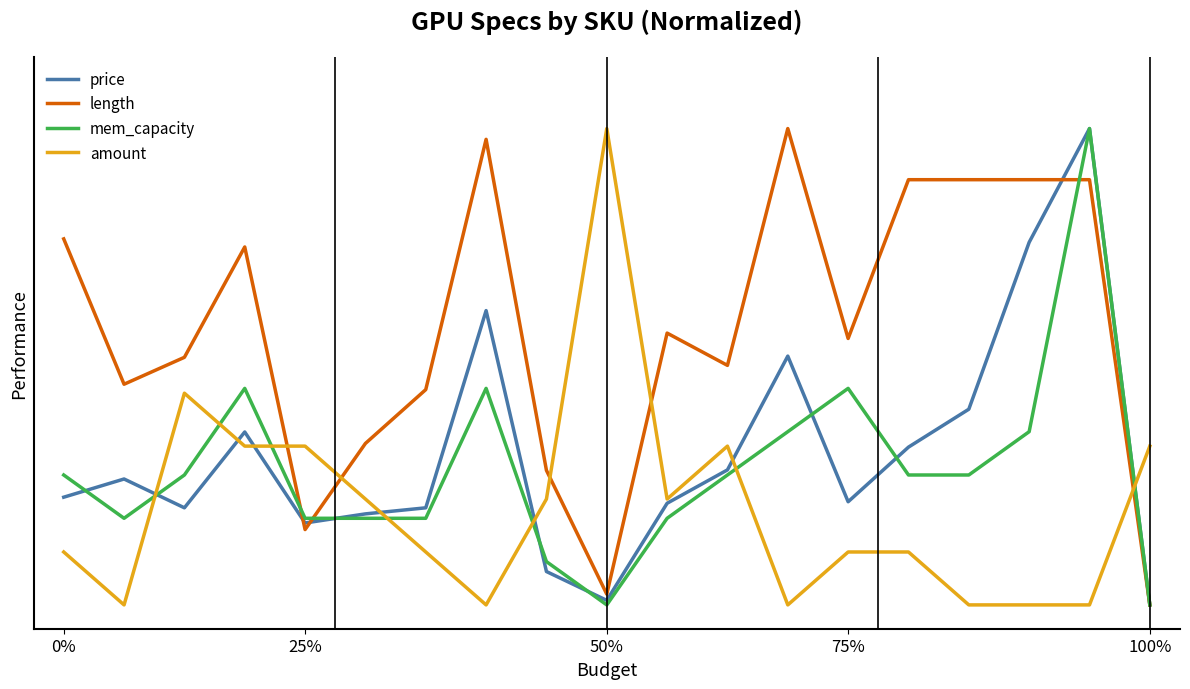

Does the chart display data point markers on the line(s)?

No